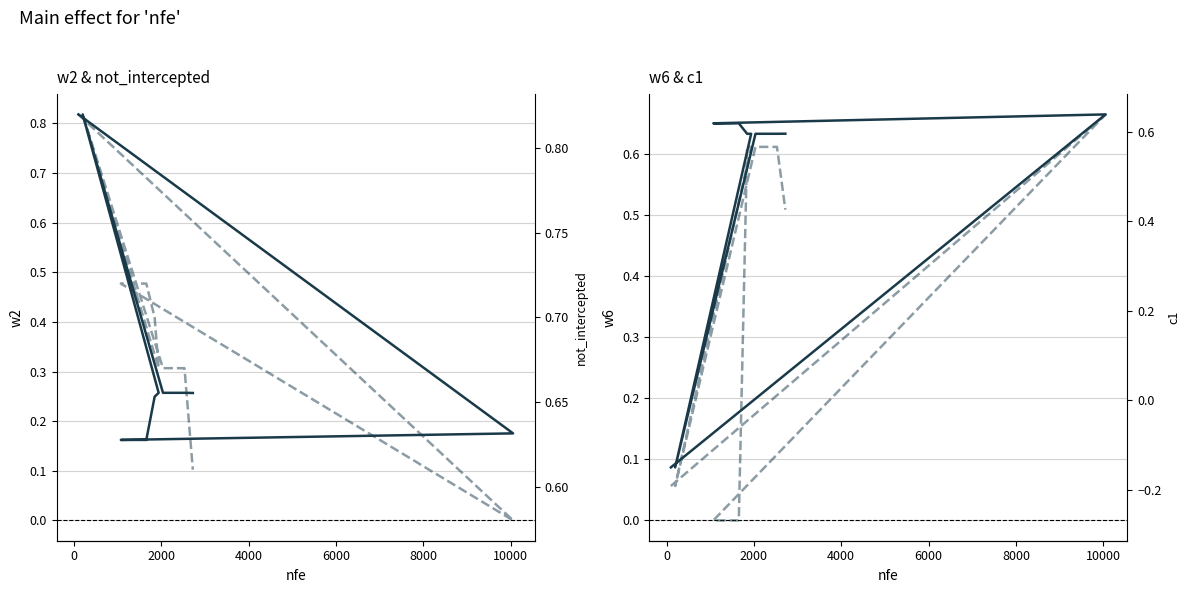

What is the difference between the second highest and minimum values in the not_intercepted series?

0.2